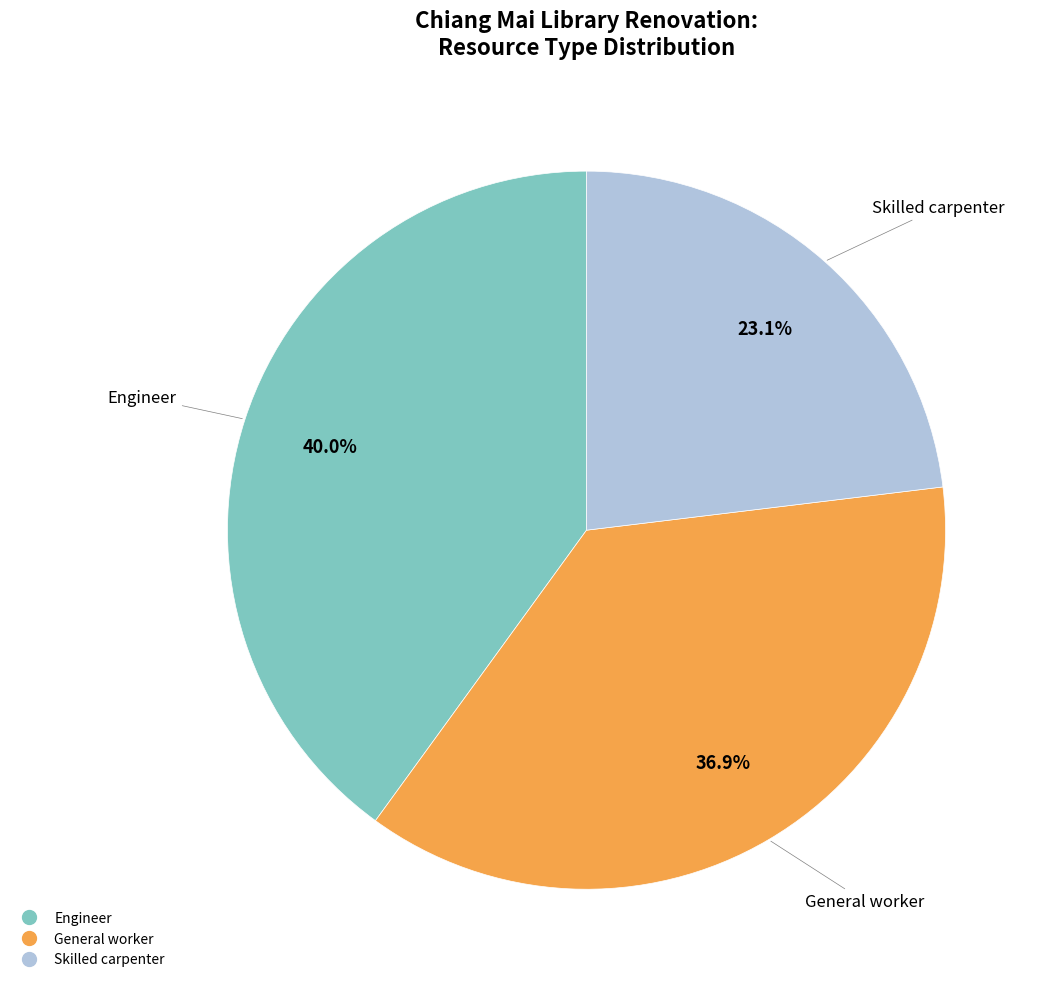

What percentage is the Engineer slice, to the nearest percent?

40%